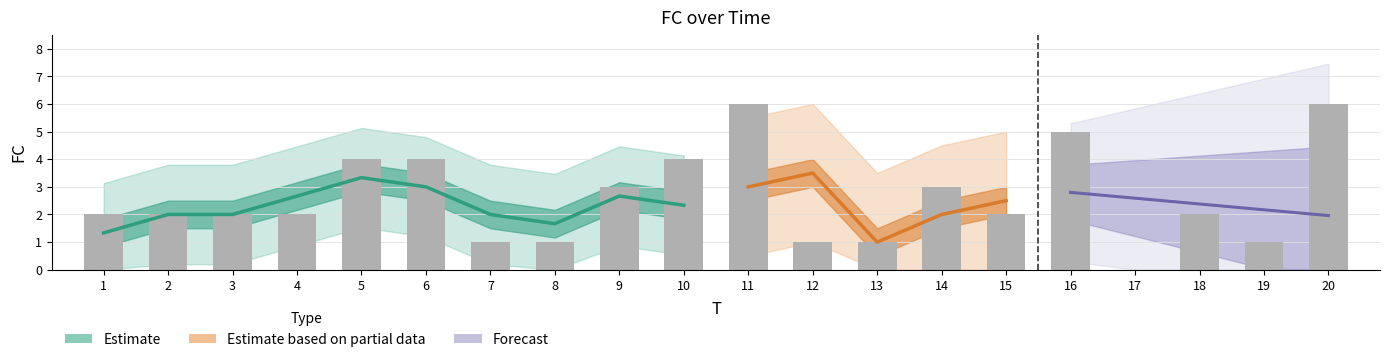

How many data points are above 2?

8